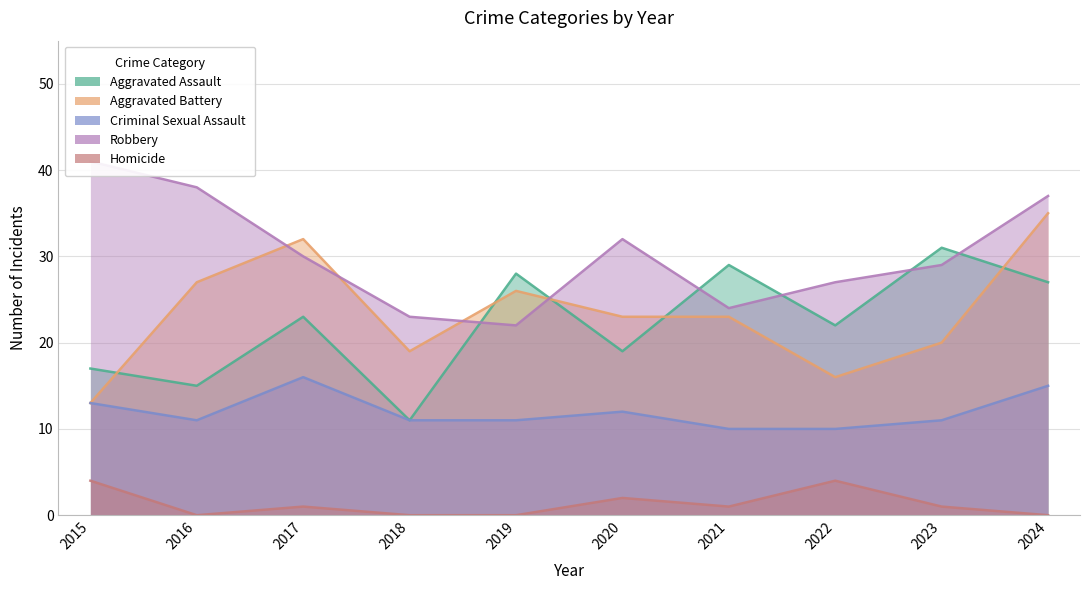

True or false: Aggravated Battery and Homicide cross at least once.

False